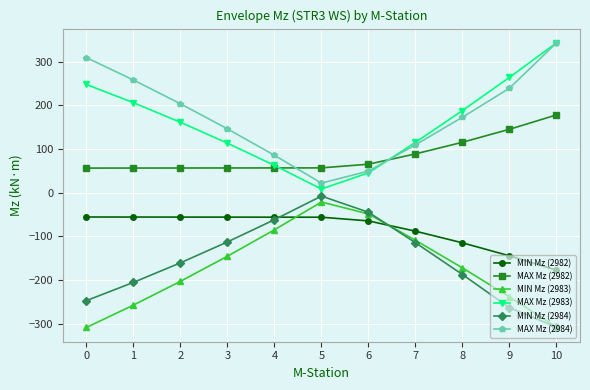

What is the maximum value for MIN Mz (2983)?

-21.7